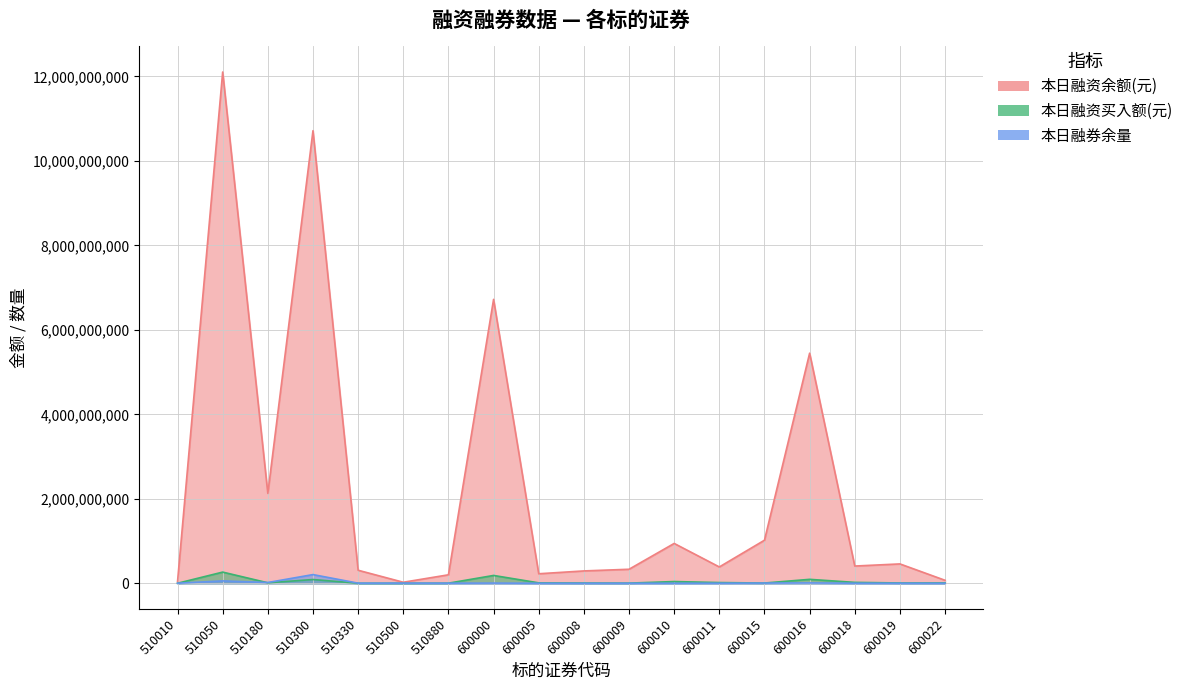

Which has a higher value, 510180 or 510500?

510180